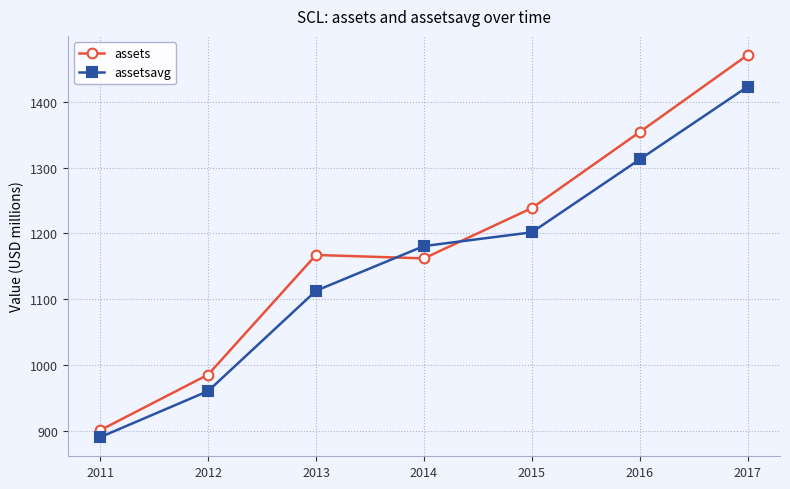

At which label does assets reach its minimum?

2011